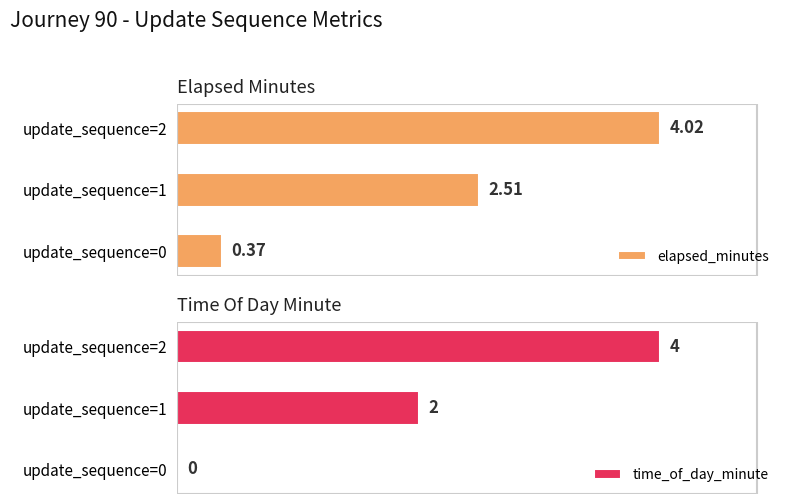

List the labels in order of elapsed_minutes value, largest first.

update_sequence=2, update_sequence=1, update_sequence=0